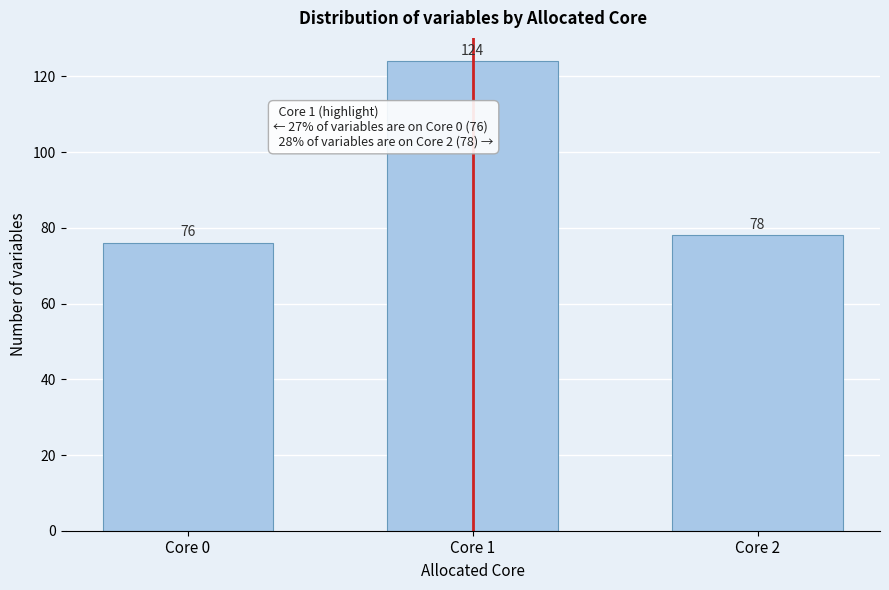

Reading right to left, what are all the values shown in this chart?

Core 2=78	Core 1=124	Core 0=76